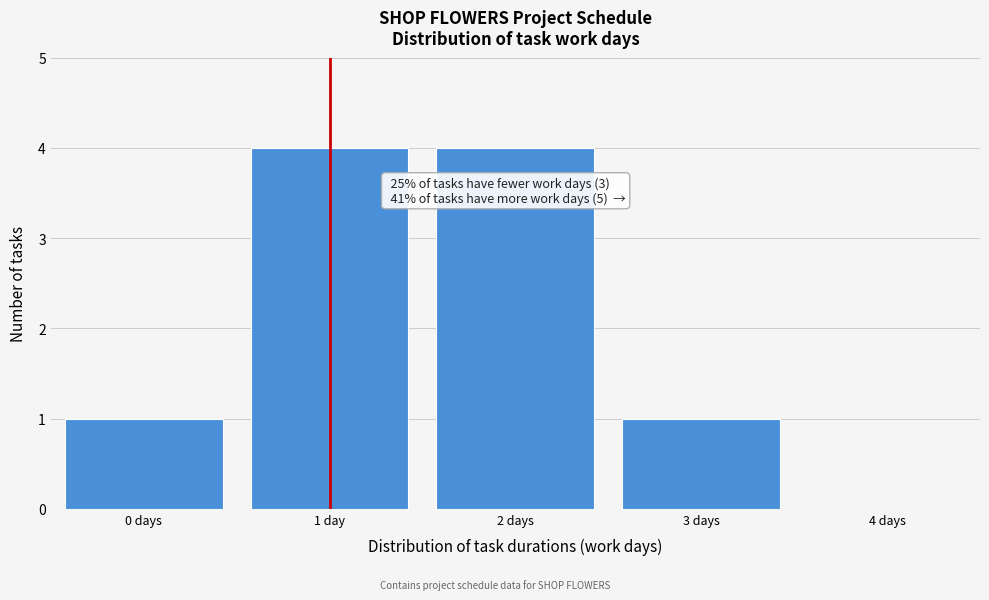

Reading left to right, transcribe all the data shown in this chart.

0 days=1	1 day=4	2 days=4	3 days=1	4 days=0